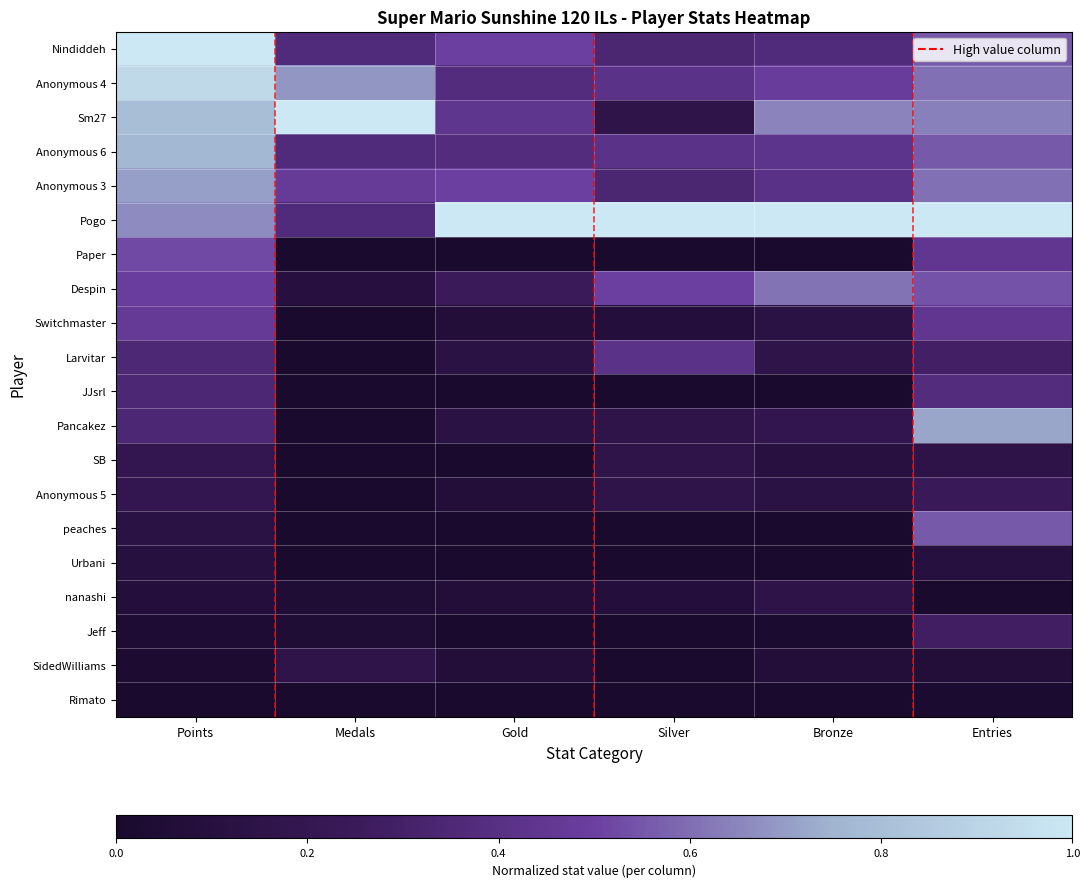

At which category does the chart reach its peak across all series?

Points